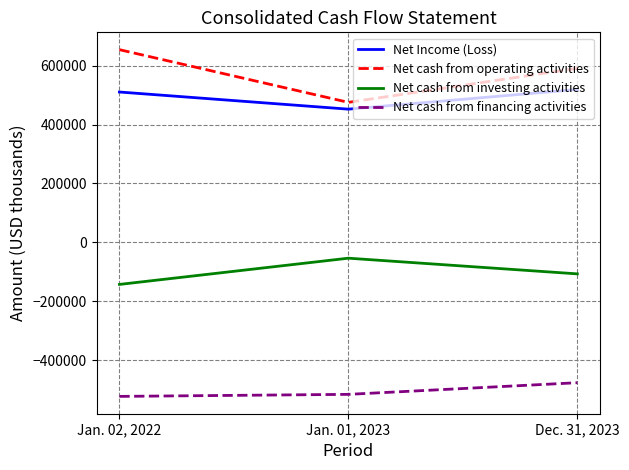

What is the sum of the Net cash from investing activities values at Jan. 02, 2022 and Dec. 31, 2023?

-249640